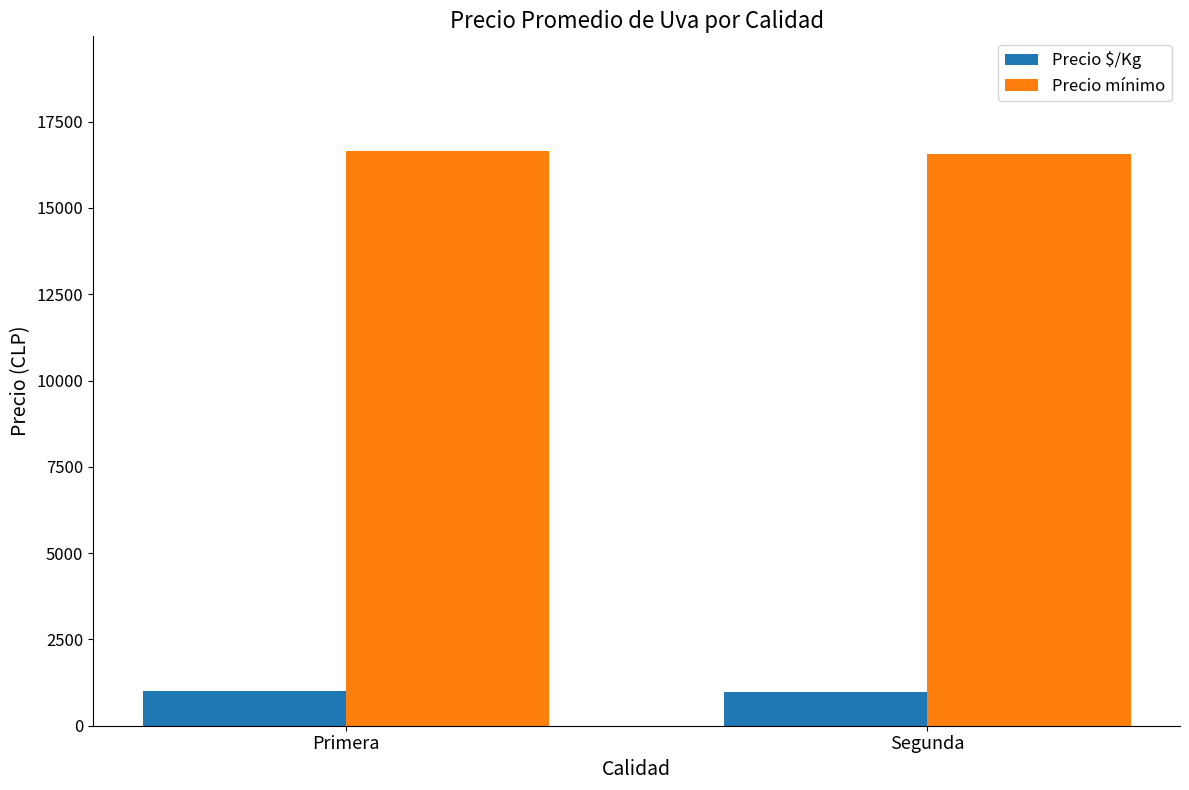

What is the lowest value of the Precio $/Kg series?

979